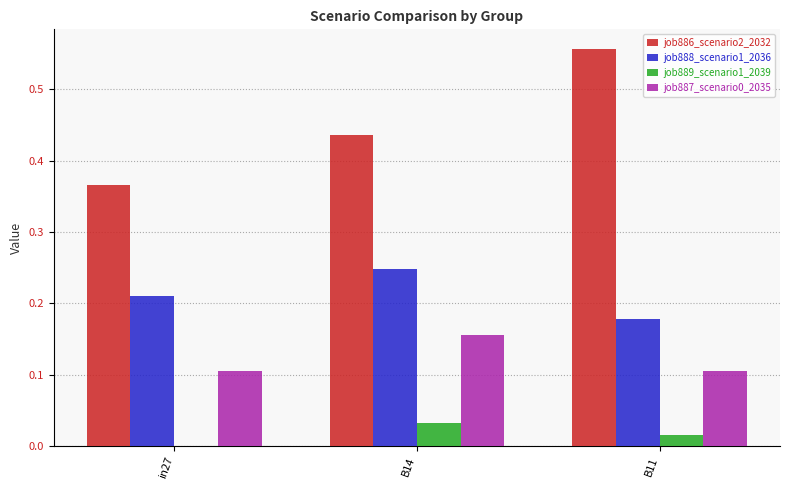

What is the sum of the job887_scenario0_2035 values at B14 and in27?

0.3